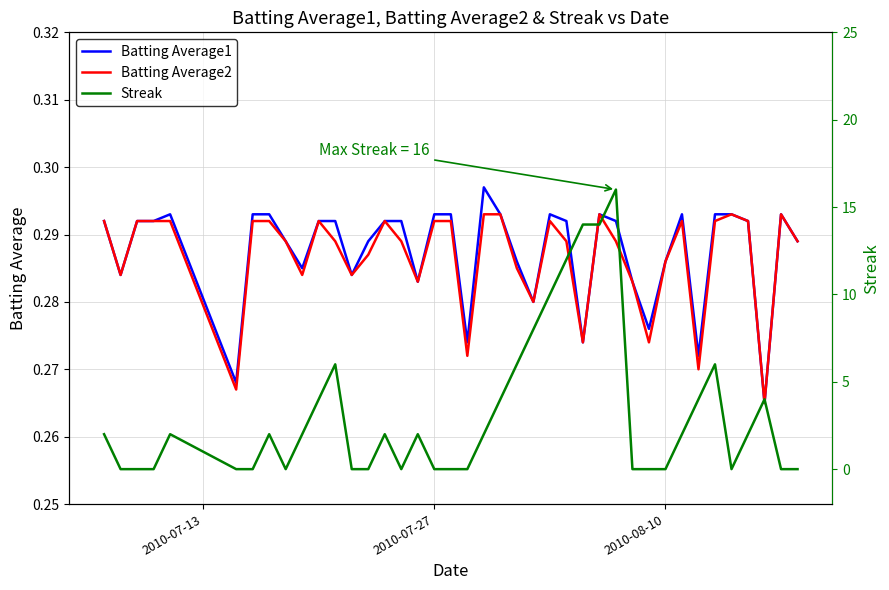

In Streak, how many points are higher than both neighbors (excluding endpoints)?

8